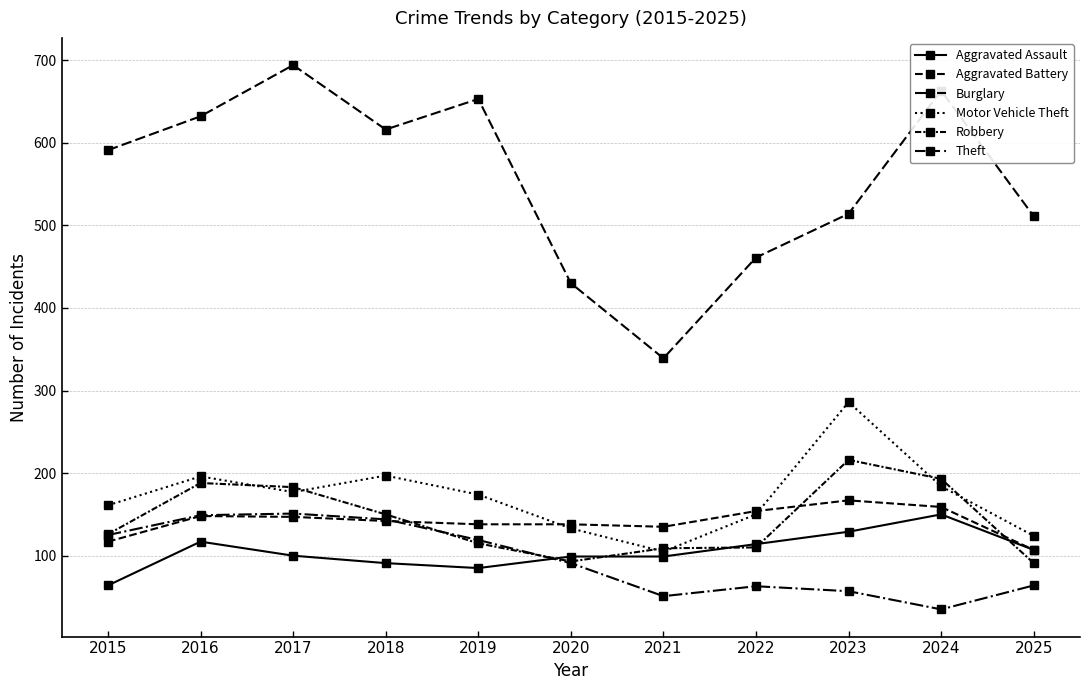

Is this an area chart (filled region under the line)?

No